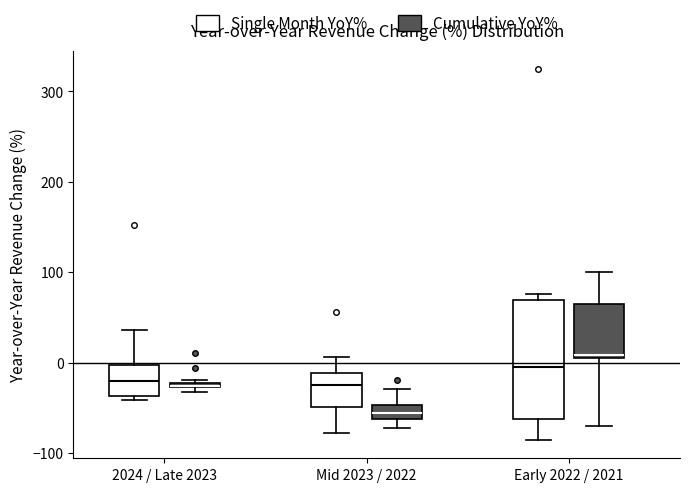

Where does the upper whisker of the box for Mid 2023 / 2022 (Single Month YoY%) end on the y-axis? The values are not printed on the chart, so give them approximately, as read against the axis.

10